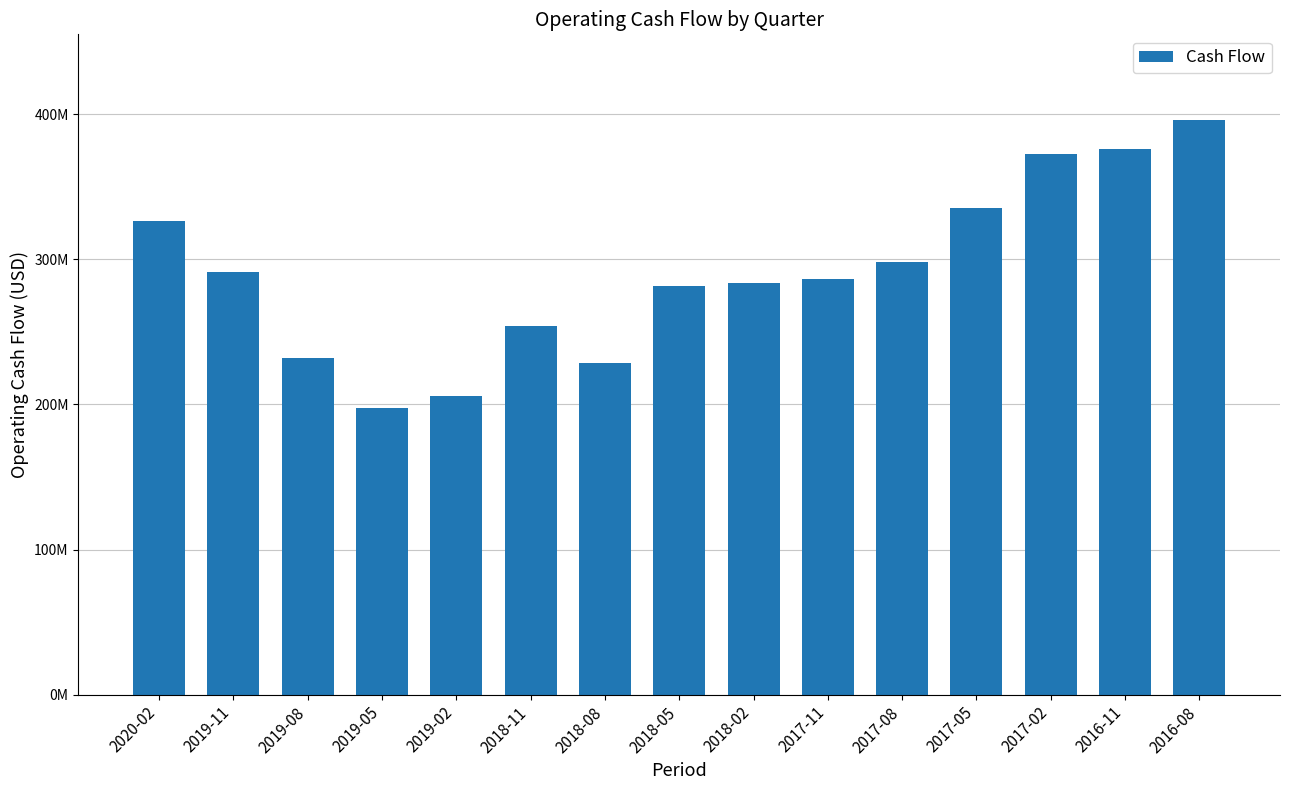

Where does the data first go above 286205000?

2020-02